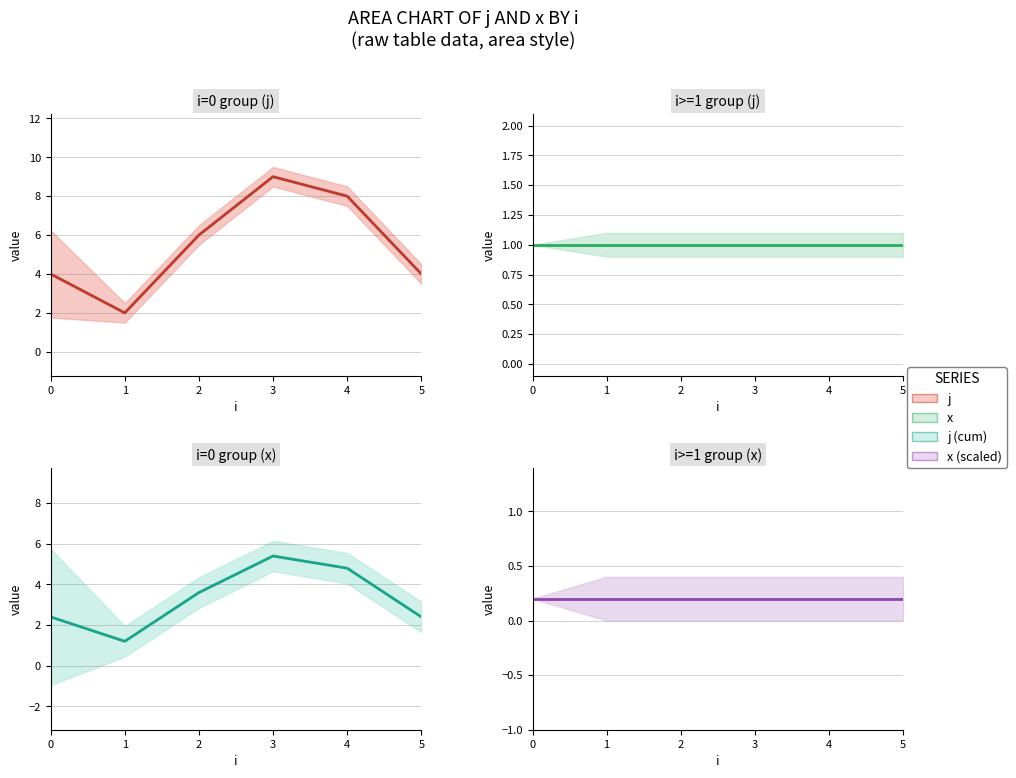

Reading right to left, transcribe all the data shown in this chart.

j series: 5=4.0	4=8.0	3=9.0	2=6.0	1=2.0	0=4.0
x series: 5=1.0	4=1.0	3=1.0	2=1.0	1=1.0	0=1.0
j (cumulative): 5=2.4	4=4.8	3=5.4	2=3.6	1=1.2	0=2.4
x (scaled): 5=0.2	4=0.2	3=0.2	2=0.2	1=0.2	0=0.2